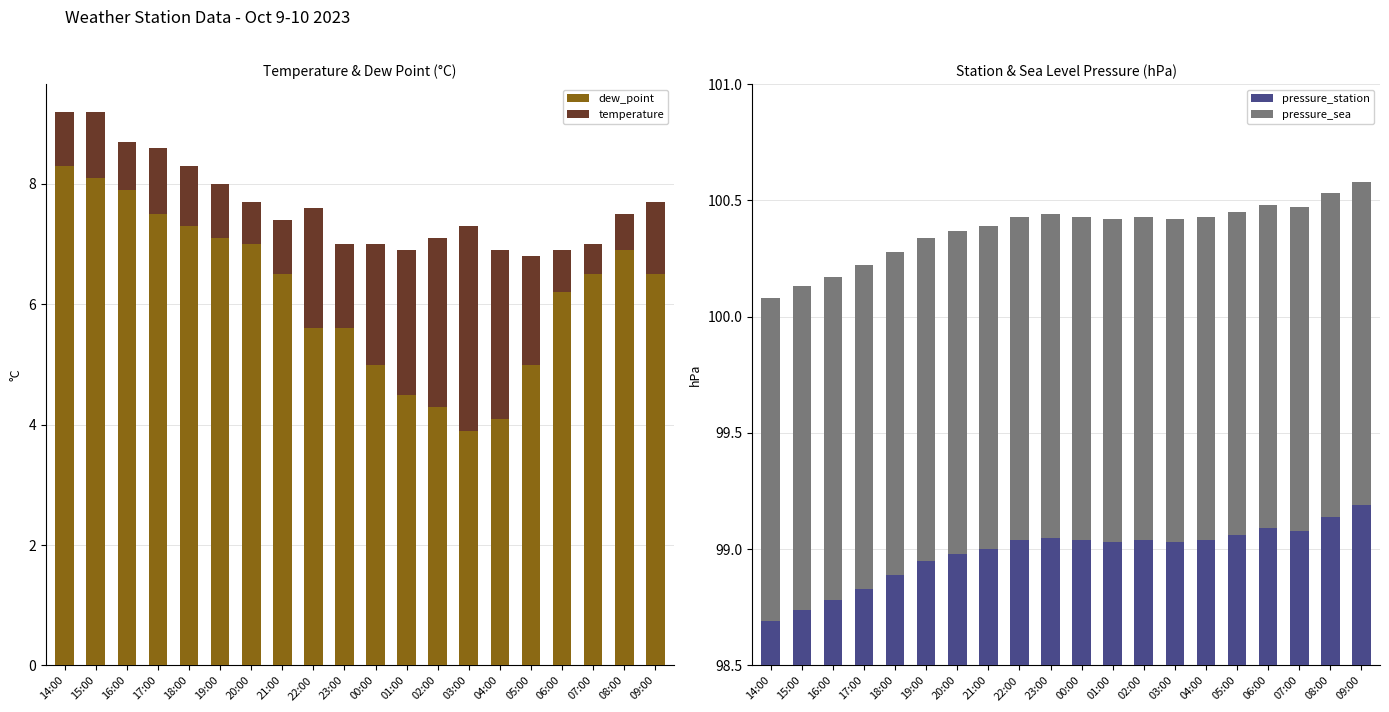

What is the minimum value for dew_point?

3.9